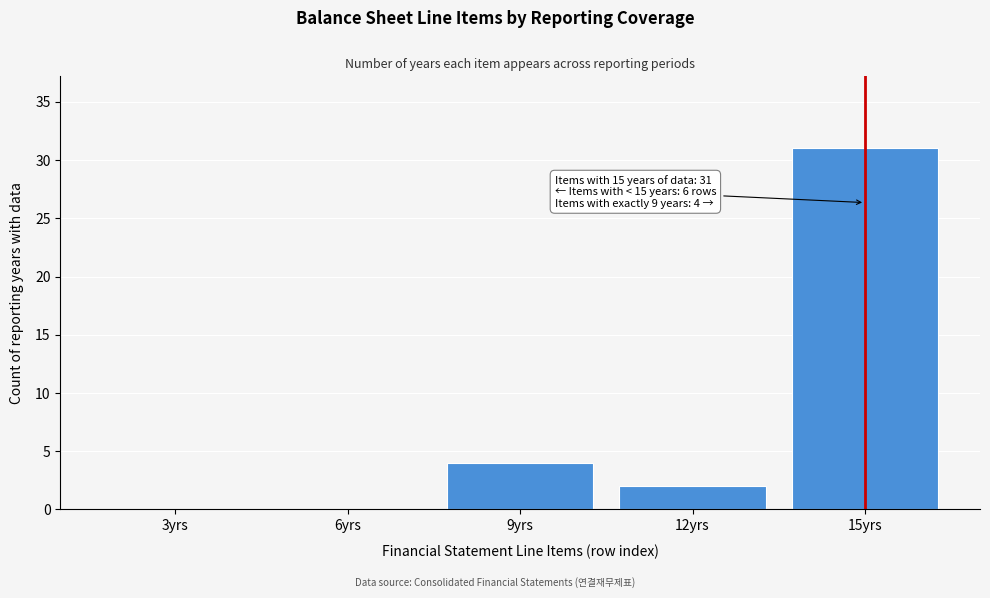

Where is the data nearest to the value 15?

9yrs